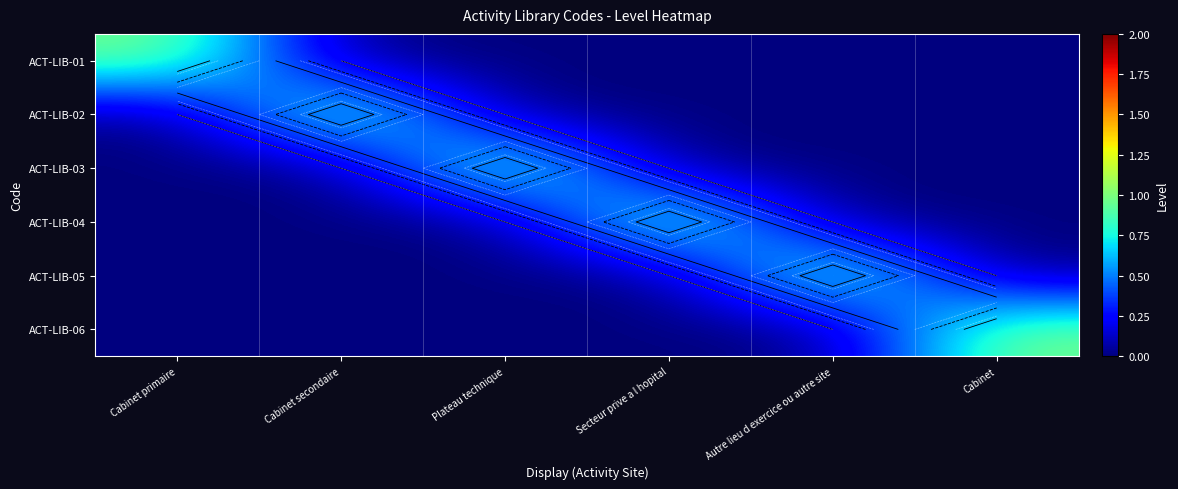

Is it true that ACT-LIB-06 equals -1 at Cabinet primaire?

False